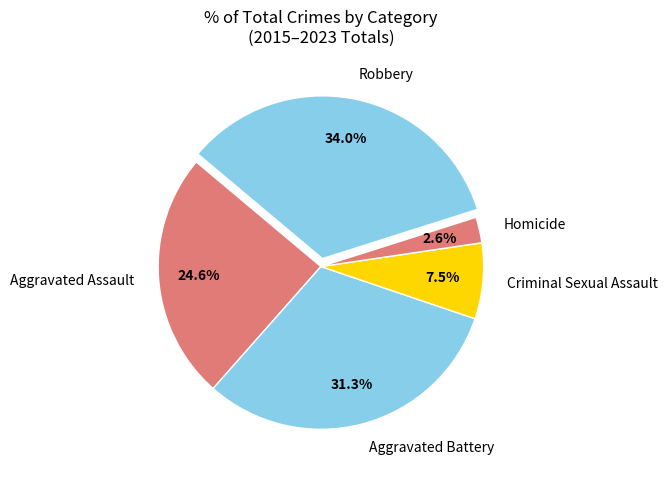

Which has a higher value, Robbery or Aggravated Assault?

Robbery